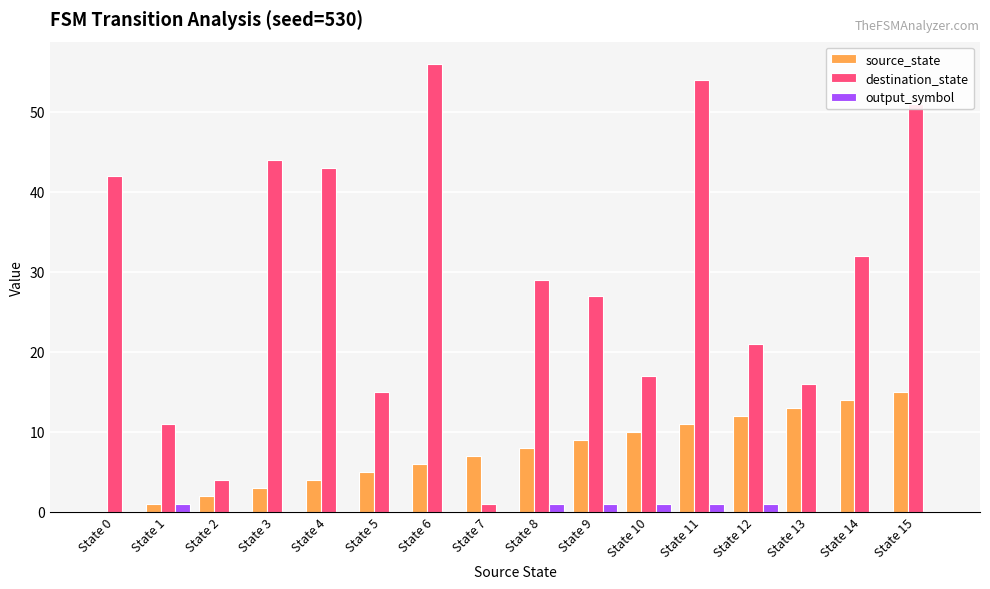

What are all the series names shown in the legend?

source_state, destination_state, output_symbol